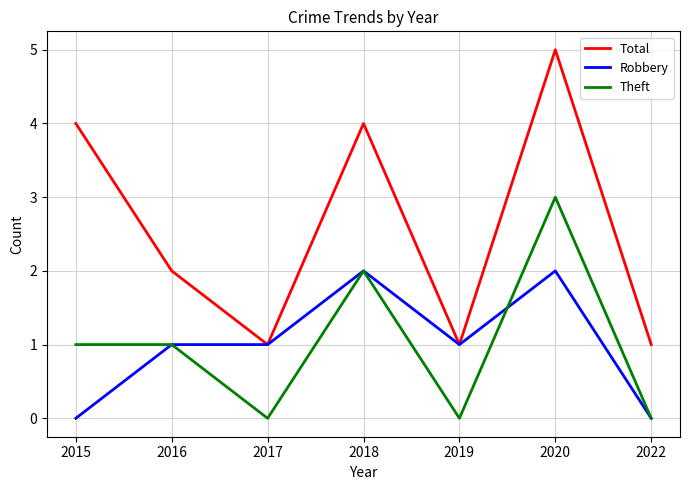

What are all the series names shown in the legend?

Total, Robbery, Theft